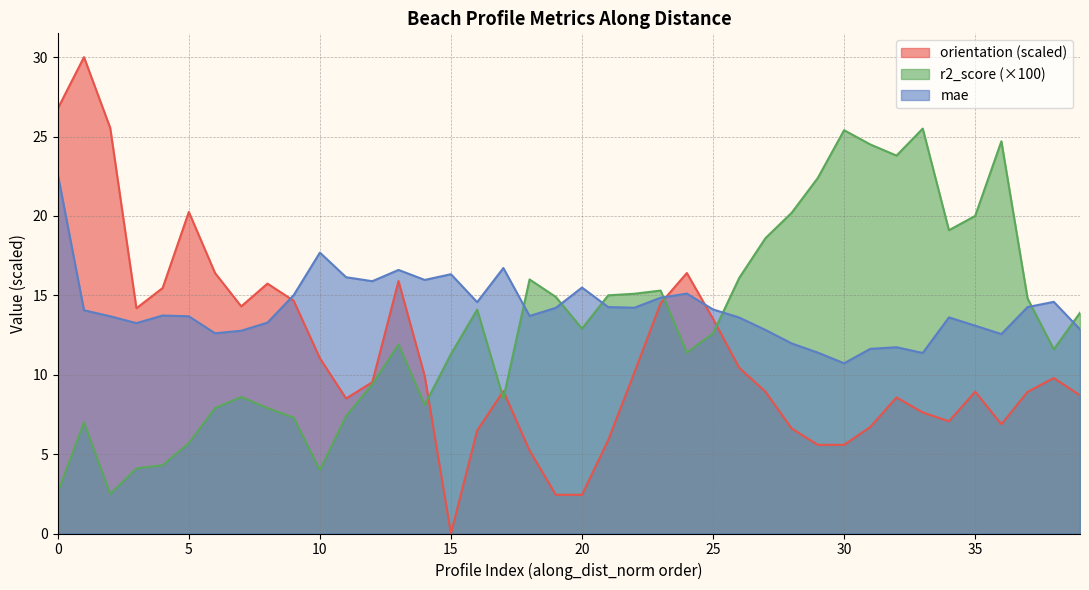

Read the mae value at nzd0376-0007.

12.8